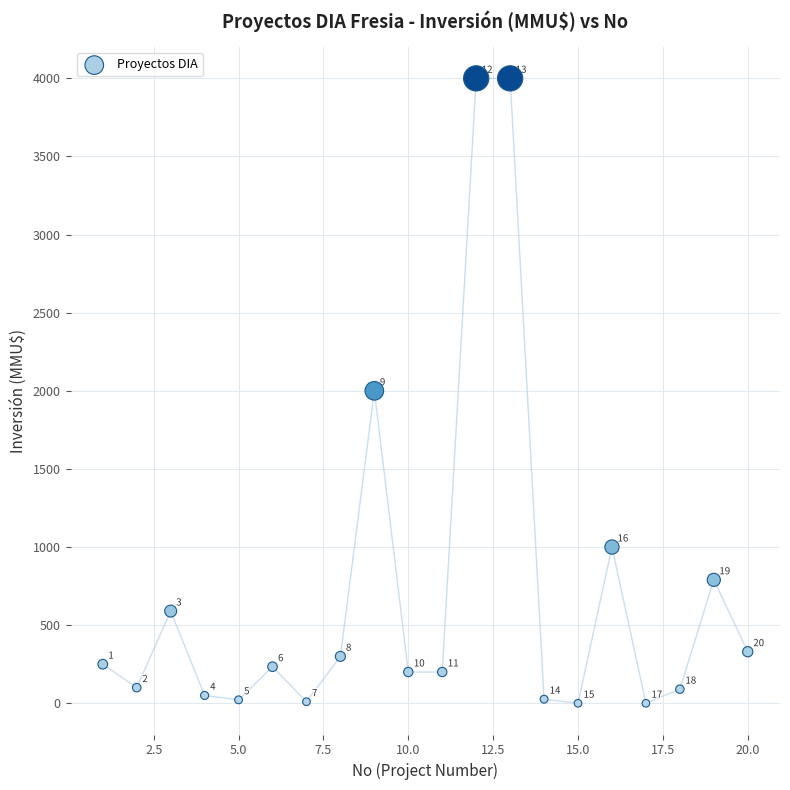

What is the range of X values (max minus min)?

19